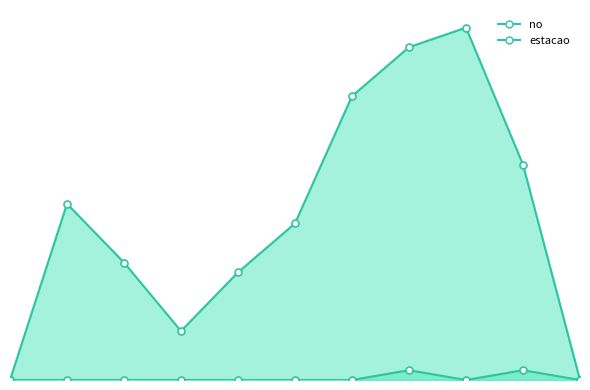

List the series in order of their overall mean, highest first.

no, estacao